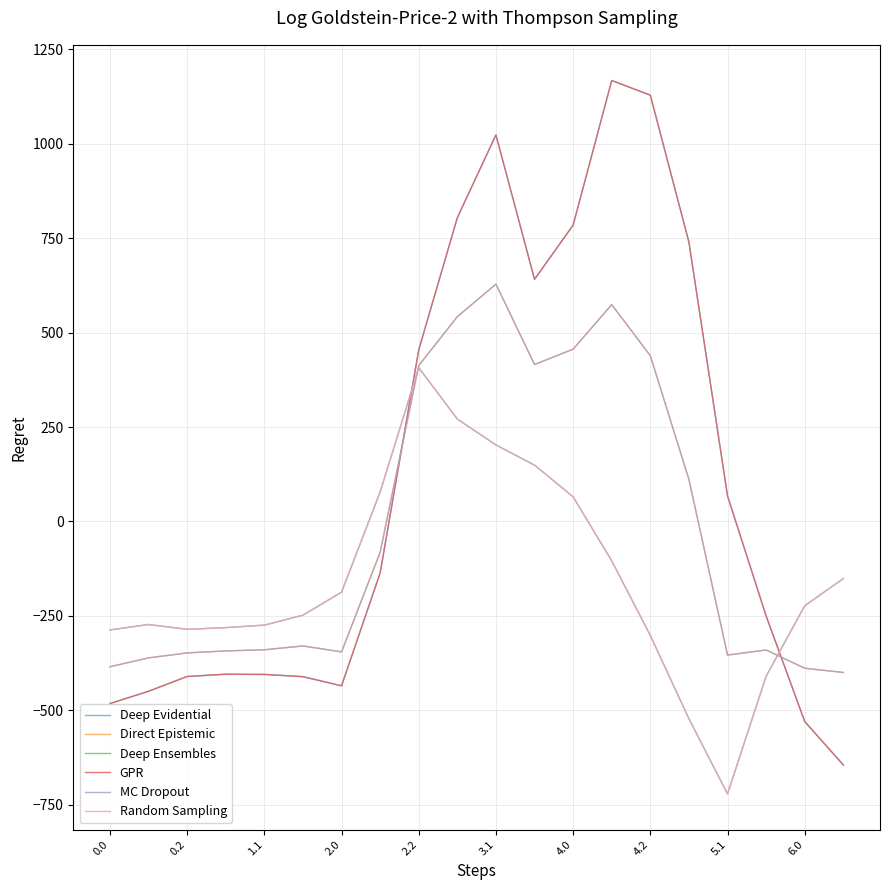

Does the chart have visible grid lines?

Yes